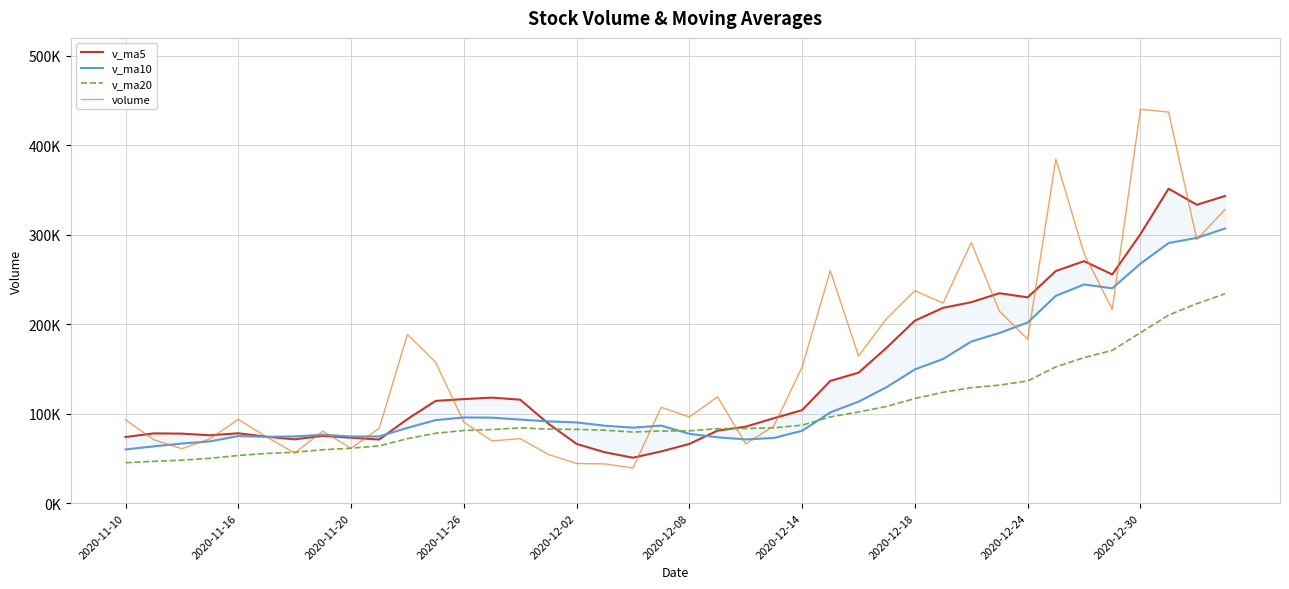

Read the v_ma20 value at 2020-12-18.

116867.6